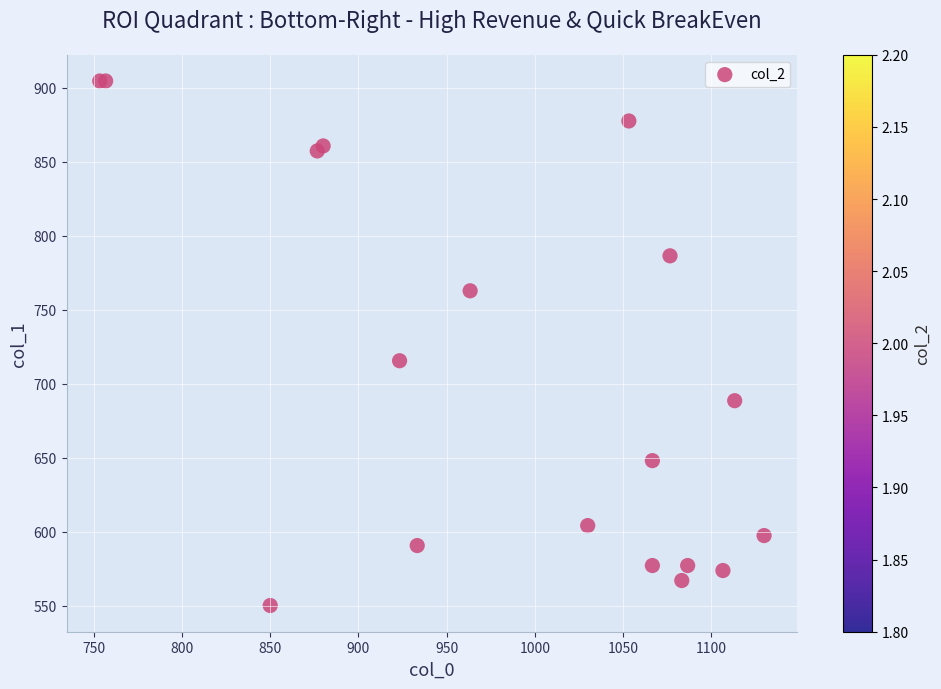

What Y value in the scatter plot is closest to 727?

715.5